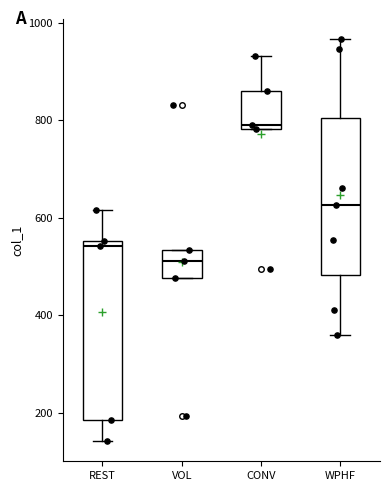

Reading left to right, transcribe this box plot: for each box, give where its median line is, the range the box spans, and where its two whiskers end, as read against the y-axis. The values are not printed on the chart, so give them approximately, as read against the axis.

REST: median 540, box 180 to 560, whiskers 140 to 620
VOL: median 520, box 480 to 540, whiskers 480 to 540
CONV: median 800, box 780 to 860, whiskers 780 to 940
WPHF: median 620, box 480 to 800, whiskers 360 to 960